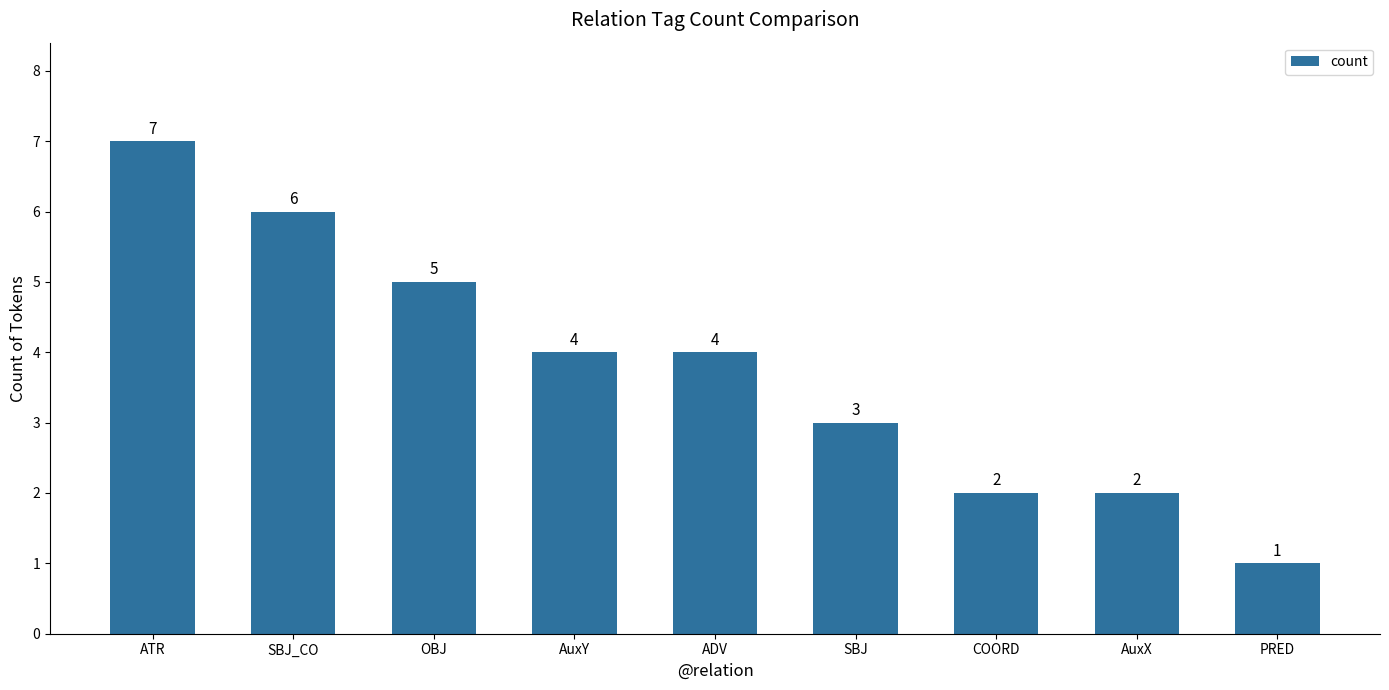

What is the difference between the maximum and minimum values?

6